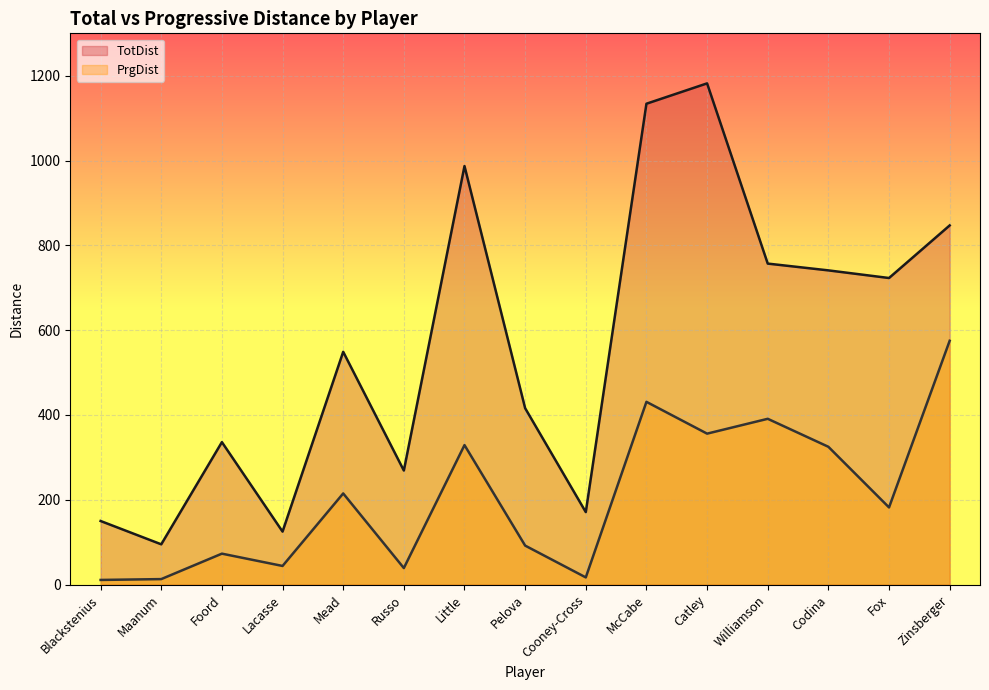

What value does the TotDist series have at Maanum, to the nearest 50?

100